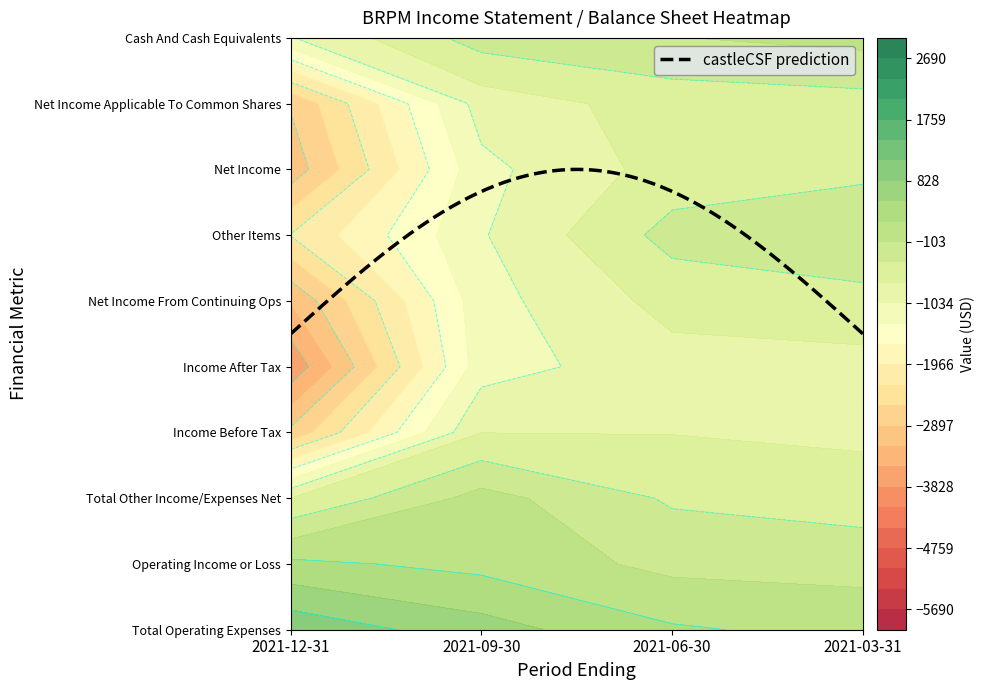

How many Net Income From Continuing Ops values are between -1800 and 1300?

3